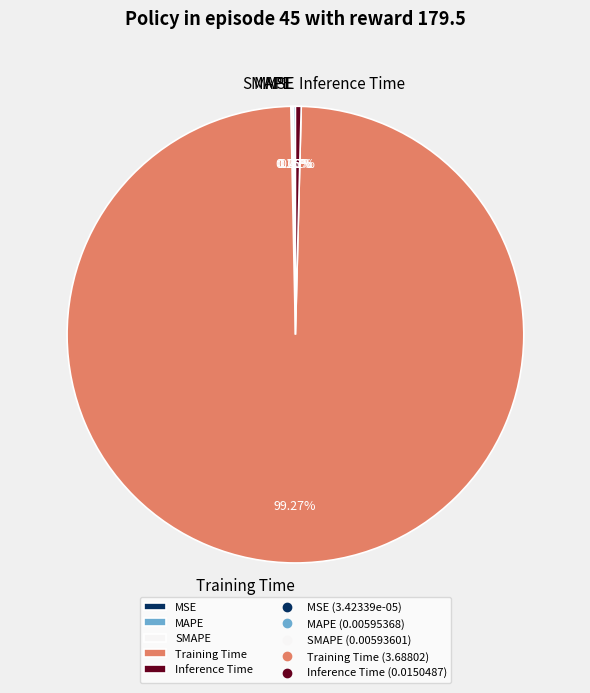

Which category has the biggest portion of the pie?

Training Time